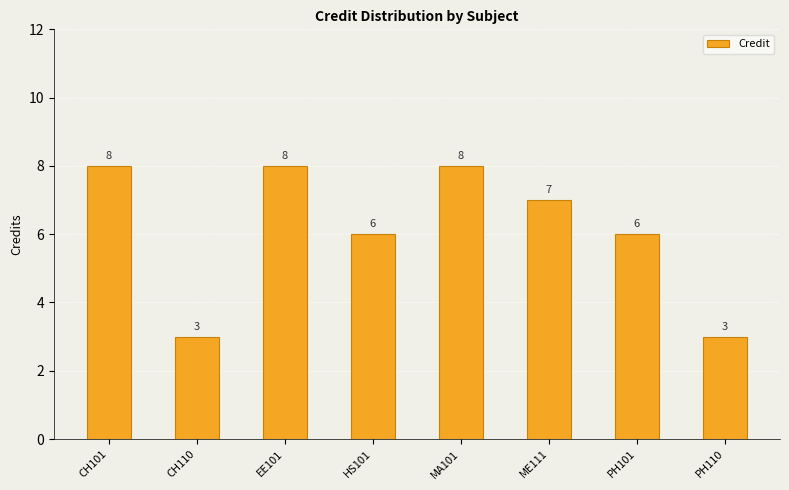

How many values are below 7?

4